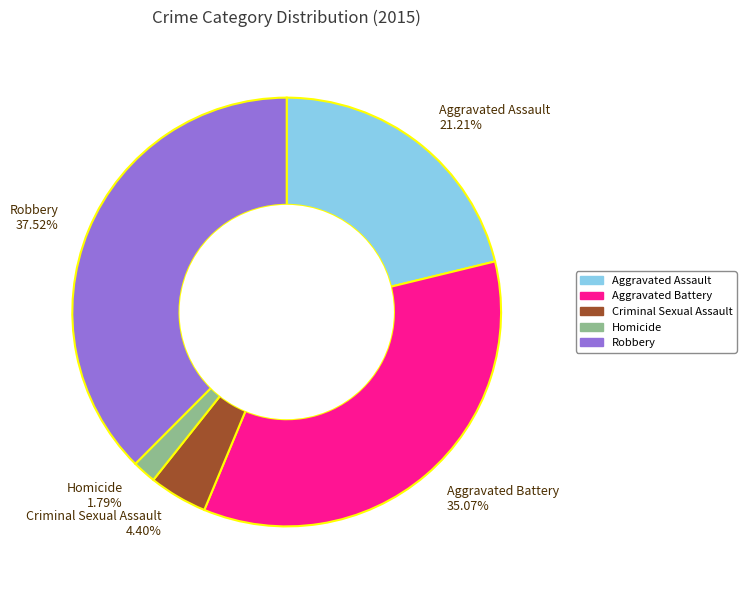

How much of the chart is everything except Aggravated Battery?

64.9%